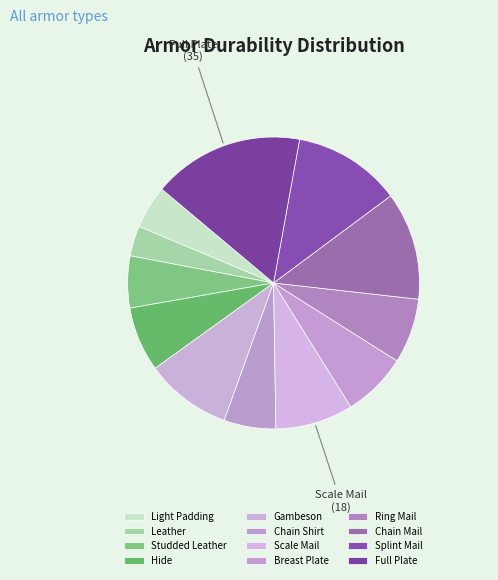

True or false: Scale Mail accounts for 1% of the total.

False